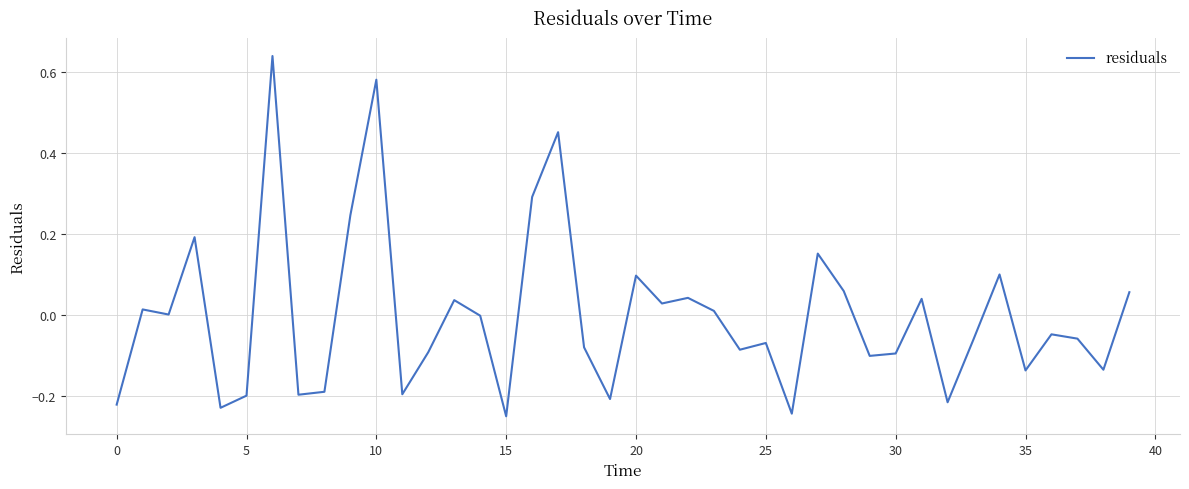

What is the difference between the maximum and minimum values?

0.9